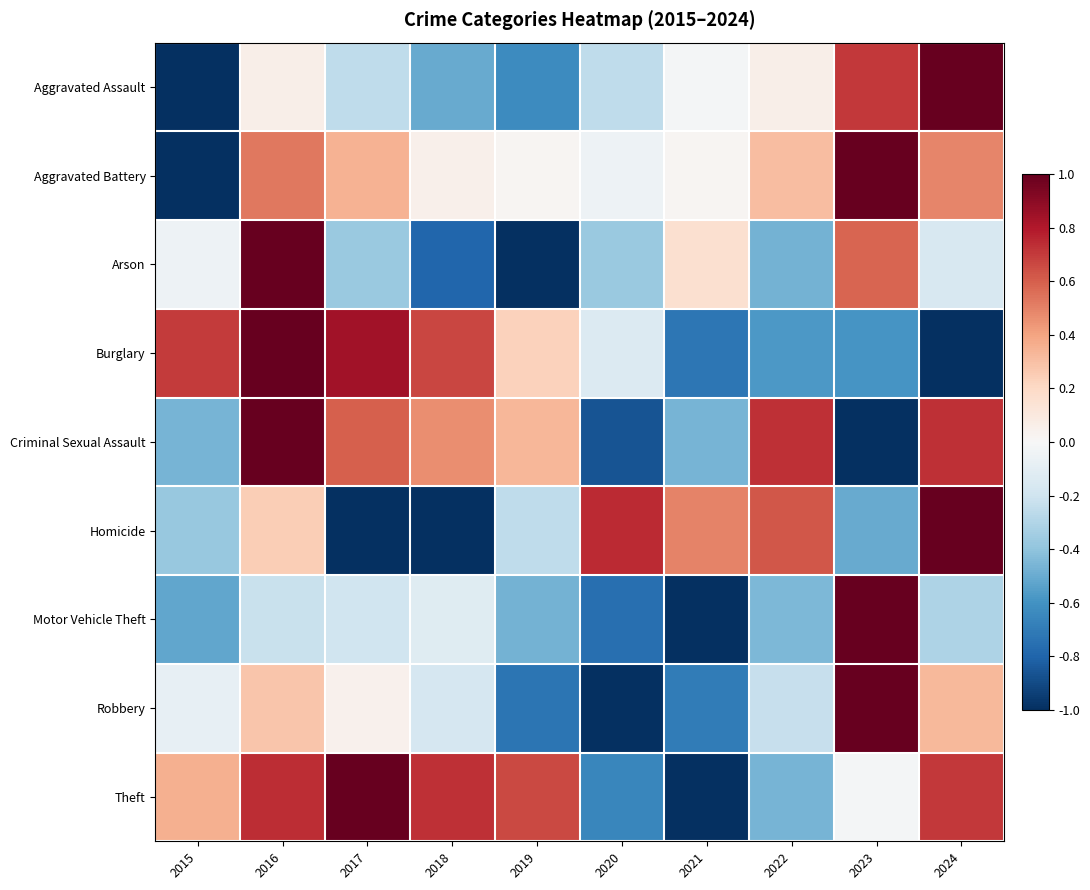

Reading left to right, list all the values displayed in this chart.

Aggravated Assault: 2015=-1.0	2016=0.1	2017=-0.3	2018=-0.5	2019=-0.6	2020=-0.3	2021=-0.0	2022=0.1	2023=0.7	2024=1.0
Aggravated Battery: 2015=-1.0	2016=0.5	2017=0.3	2018=0.1	2019=0.0	2020=-0.1	2021=0.0	2022=0.3	2023=1.0	2024=0.5
Arson: 2015=-0.1	2016=1.0	2017=-0.4	2018=-0.8	2019=-1.0	2020=-0.4	2021=0.2	2022=-0.5	2023=0.6	2024=-0.2
Burglary: 2015=0.7	2016=1.0	2017=0.8	2018=0.7	2019=0.2	2020=-0.1	2021=-0.7	2022=-0.6	2023=-0.6	2024=-1.0
Criminal Sexual Assault: 2015=-0.5	2016=1.0	2017=0.6	2018=0.5	2019=0.3	2020=-0.9	2021=-0.5	2022=0.7	2023=-1.0	2024=0.7
Homicide: 2015=-0.4	2016=0.2	2017=-1.0	2018=-1.0	2019=-0.3	2020=0.7	2021=0.5	2022=0.6	2023=-0.5	2024=1.0
Motor Vehicle Theft: 2015=-0.5	2016=-0.2	2017=-0.2	2018=-0.1	2019=-0.5	2020=-0.8	2021=-1.0	2022=-0.4	2023=1.0	2024=-0.3
Robbery: 2015=-0.1	2016=0.3	2017=0.0	2018=-0.2	2019=-0.7	2020=-1.0	2021=-0.7	2022=-0.2	2023=1.0	2024=0.3
Theft: 2015=0.4	2016=0.7	2017=1.0	2018=0.7	2019=0.7	2020=-0.7	2021=-1.0	2022=-0.5	2023=-0.0	2024=0.7